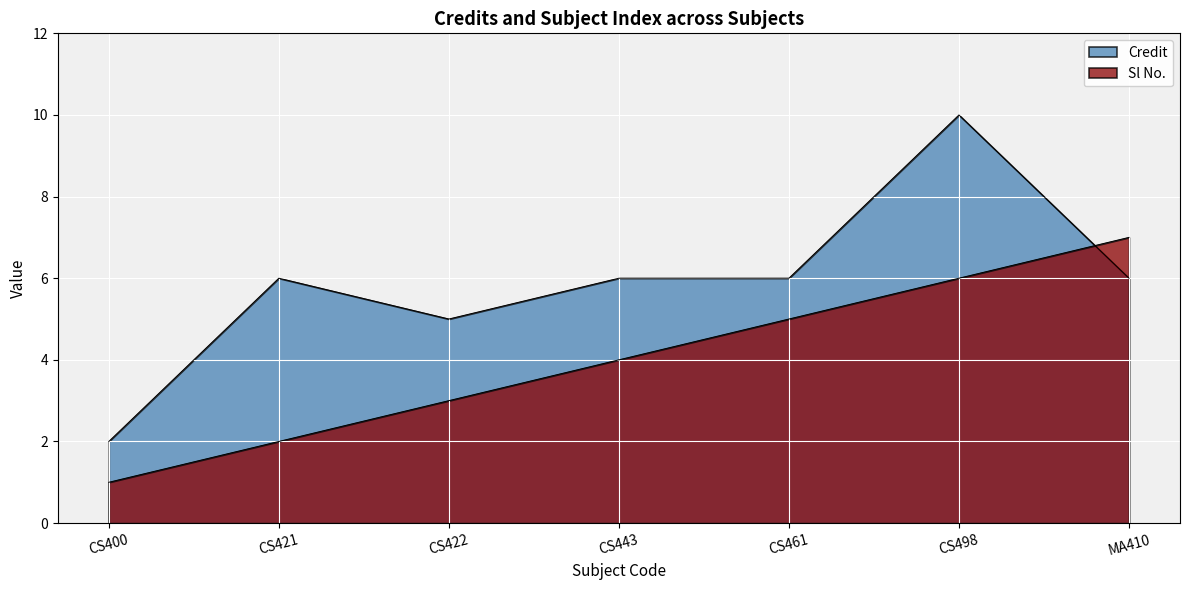

What is the label of the 6th point from the left?

CS498